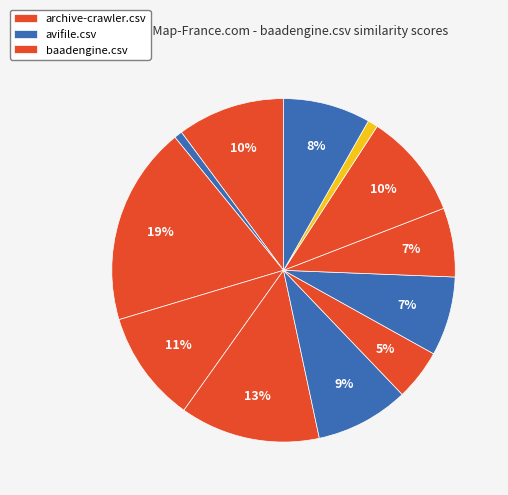

How many segments does this pie chart have?

12